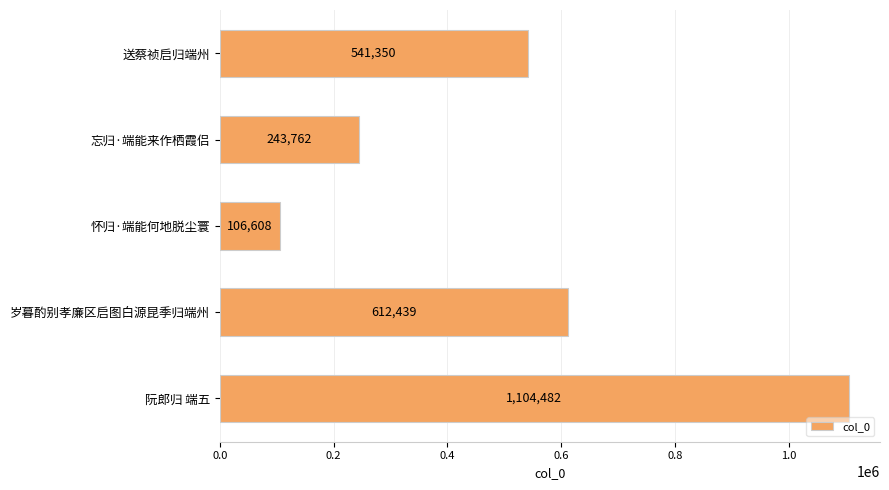

Reading bottom to top, what are all the values shown in this chart?

阮郎归 端五=1104482	岁暮酌别孝廉区启图白源昆季归端州=612439	怀归·端能何地脱尘寰=106608	忘归·端能来作栖霞侣=243762	送蔡祯启归端州=541350